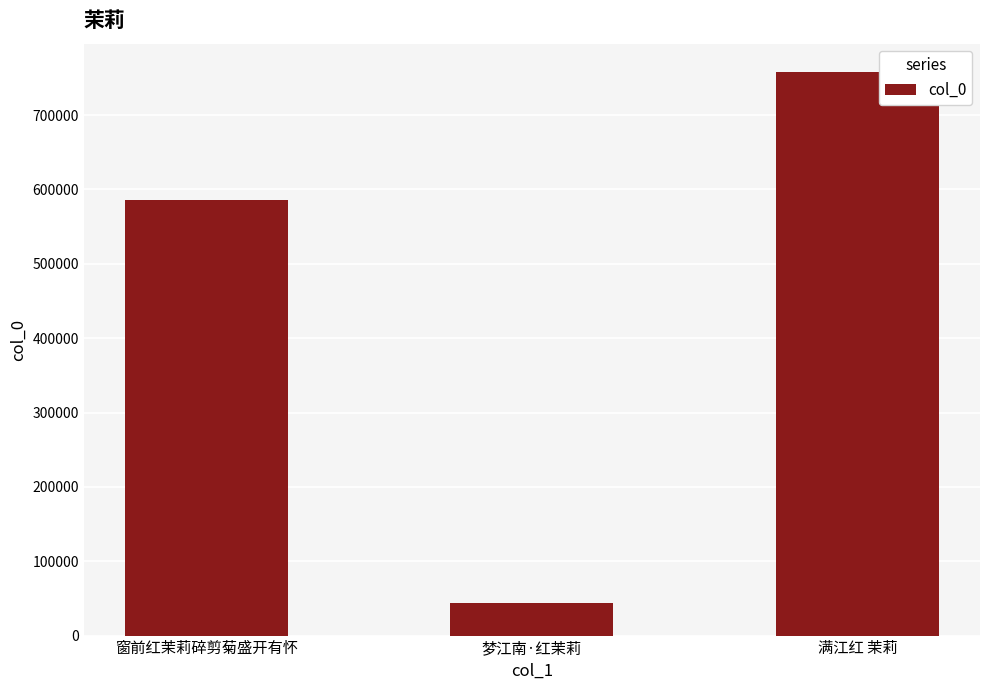

What is the label of the 1st bar from the right?

满江红 茉莉